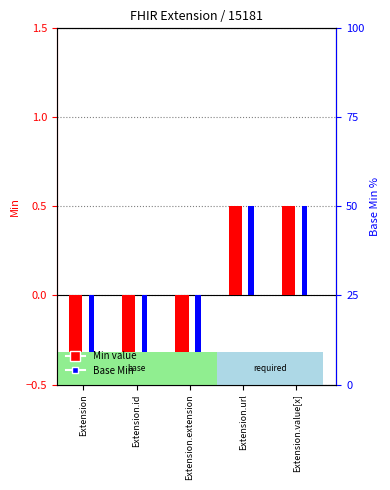

What is the maximum value shown in the chart?

0.5